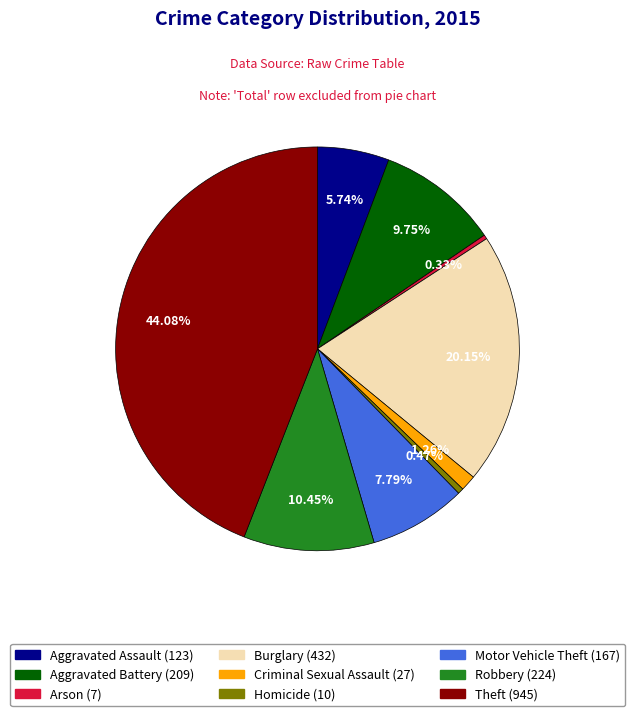

Approximately how many times larger is the value at Motor Vehicle Theft compared to Robbery?

0.7